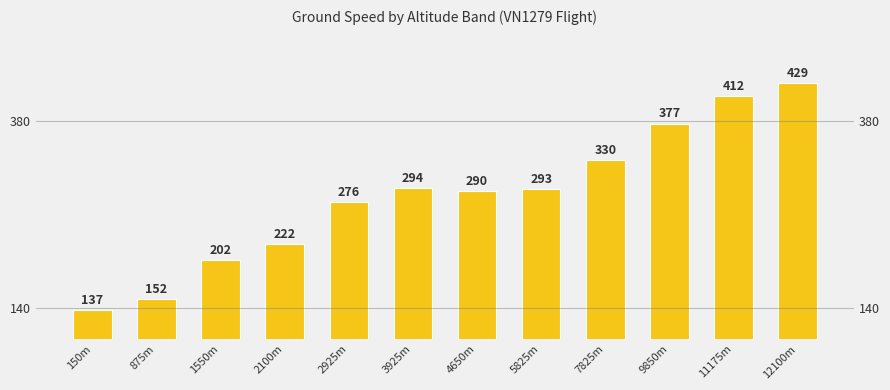

Where is the data nearest to the value 283?

2925m